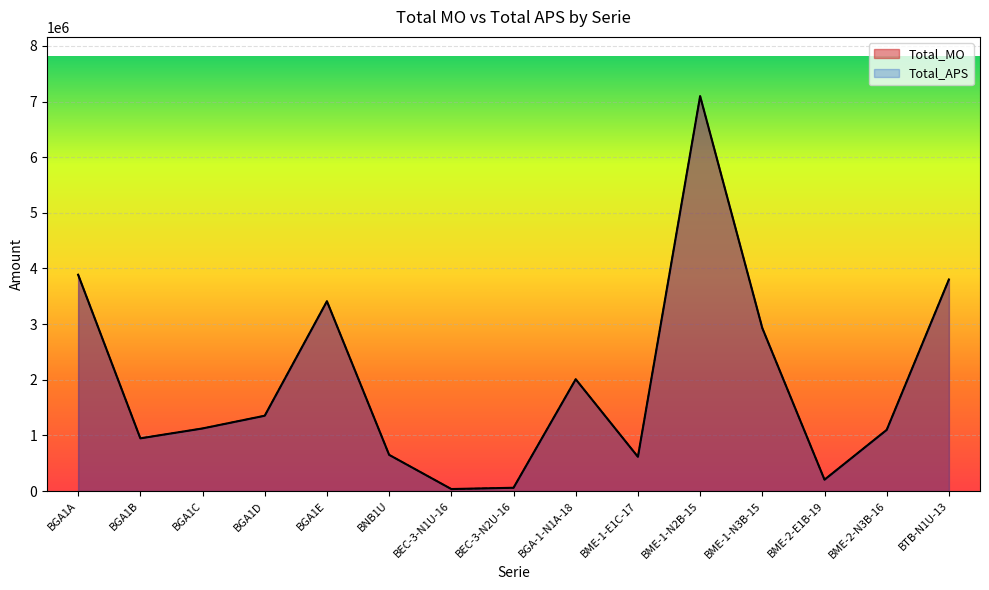

How many data points in Total_MO are less than 1125397?

7